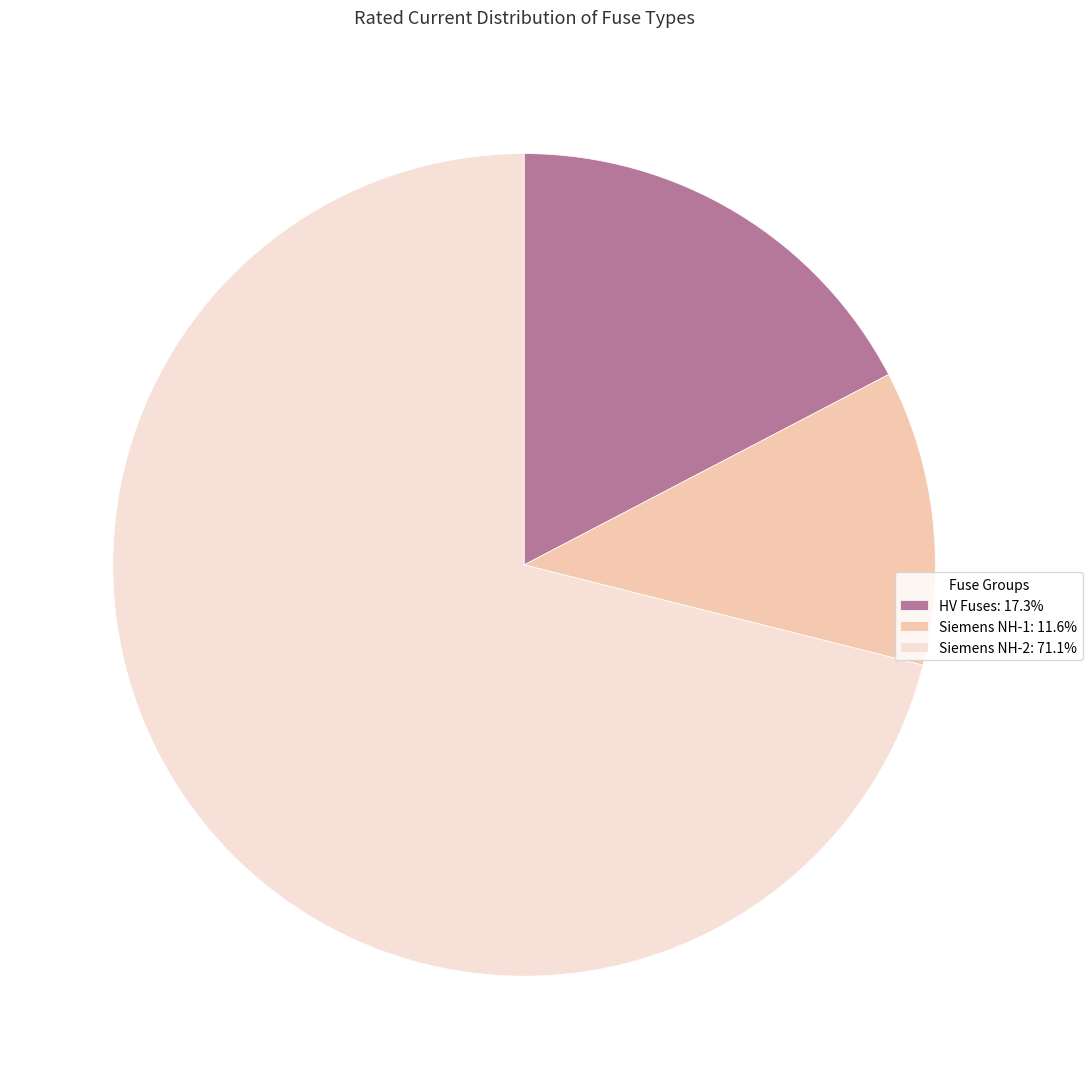

Is there a majority slice in this chart?

Yes